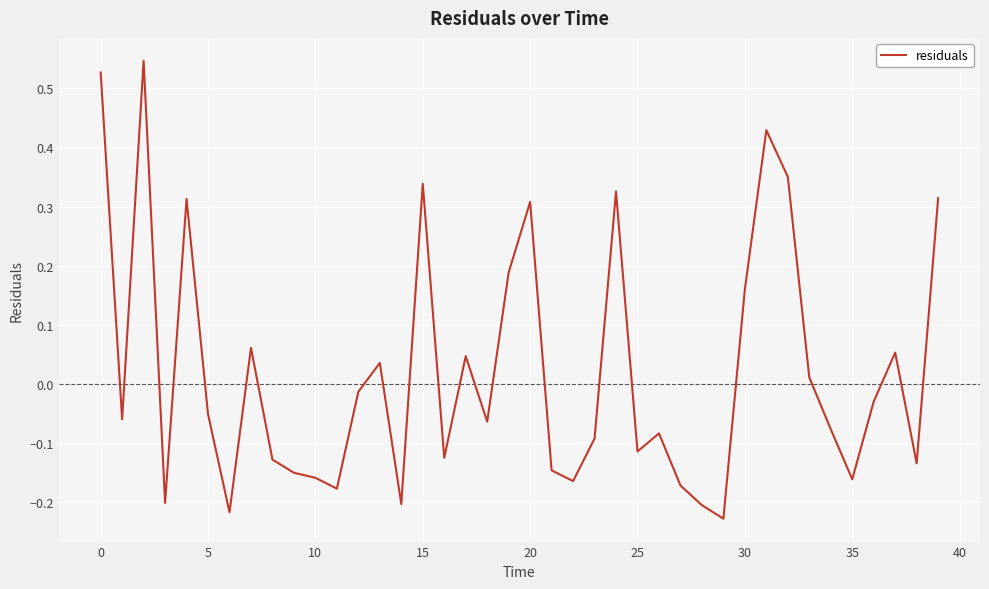

What is the difference between the maximum and minimum values?

0.8